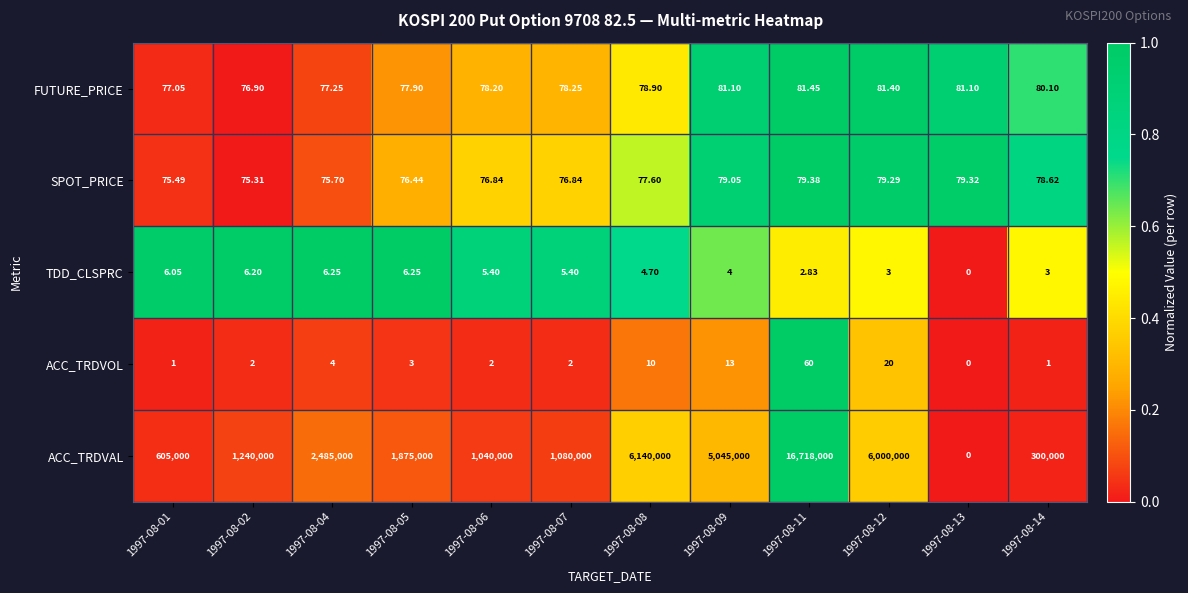

Which label corresponds to the smallest value in the chart?

1997-08-13